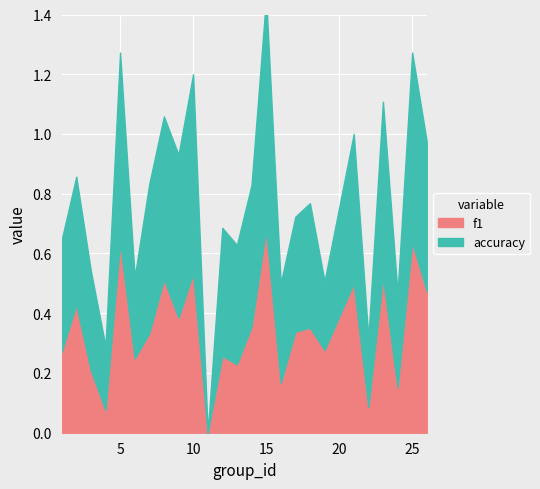

How many interior local peaks does the accuracy series have?

9